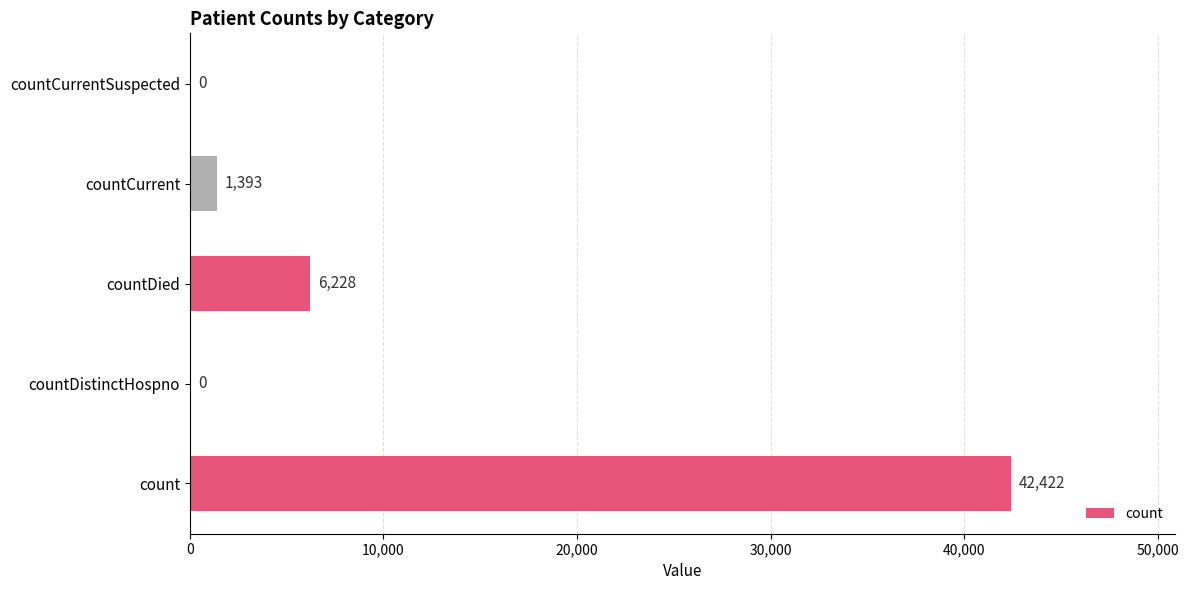

Are the bars grouped side by side (vs. stacked)?

No